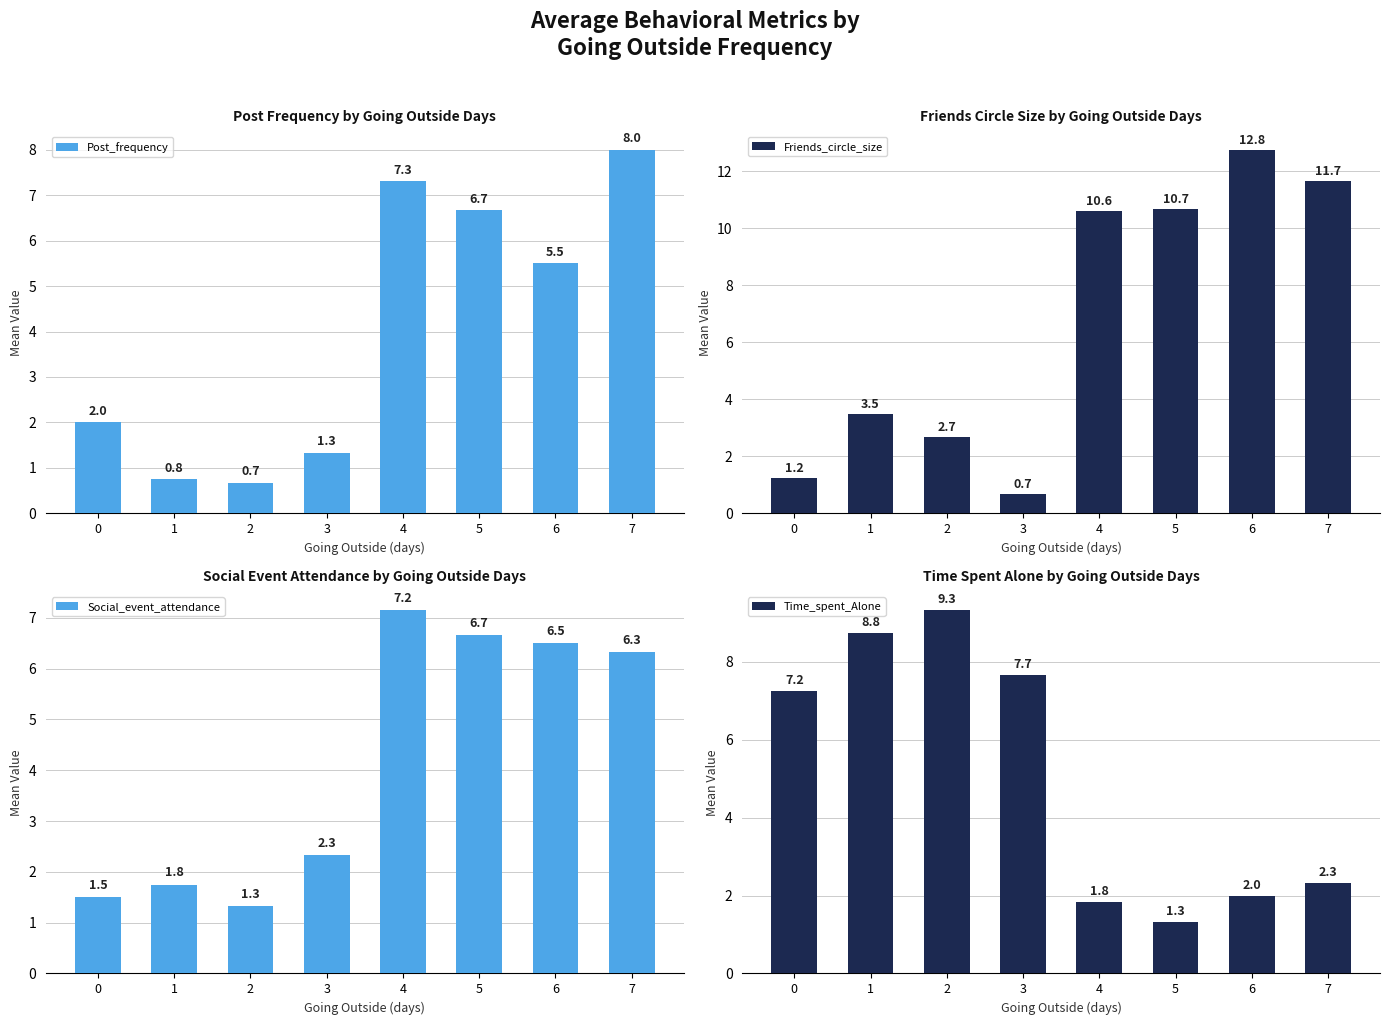

Which category has the highest value in the Post_frequency series?

7